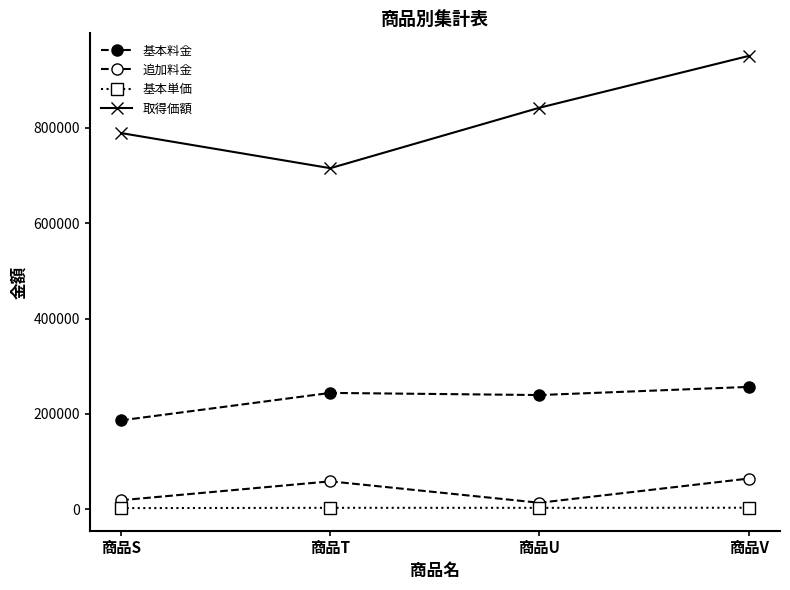

How many distinct data groups are displayed?

4